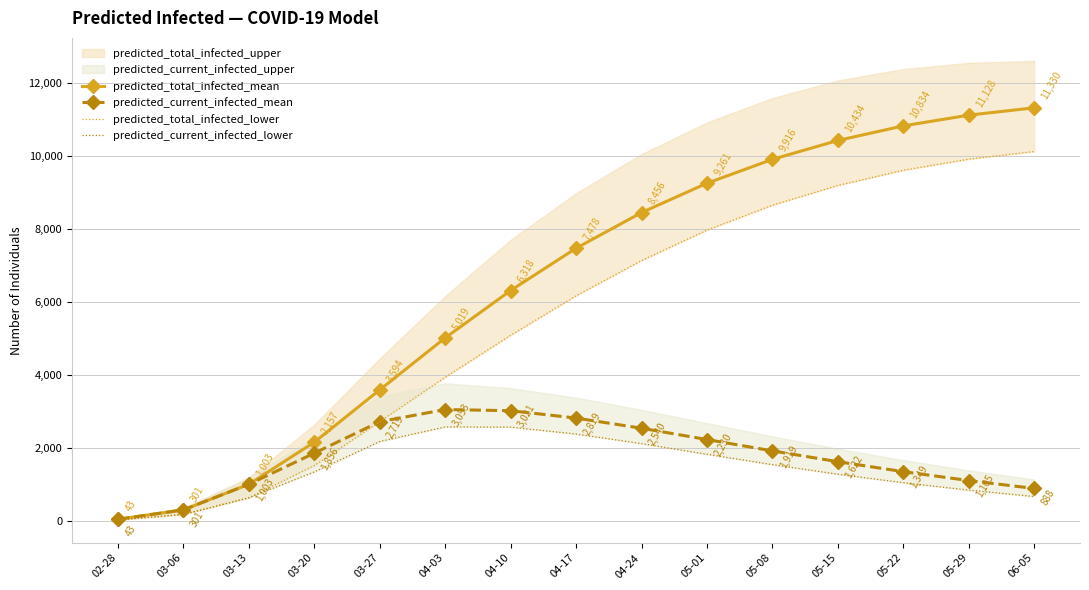

What is the difference between the maximum and minimum values in the predicted_current_infected_mean series?

3010